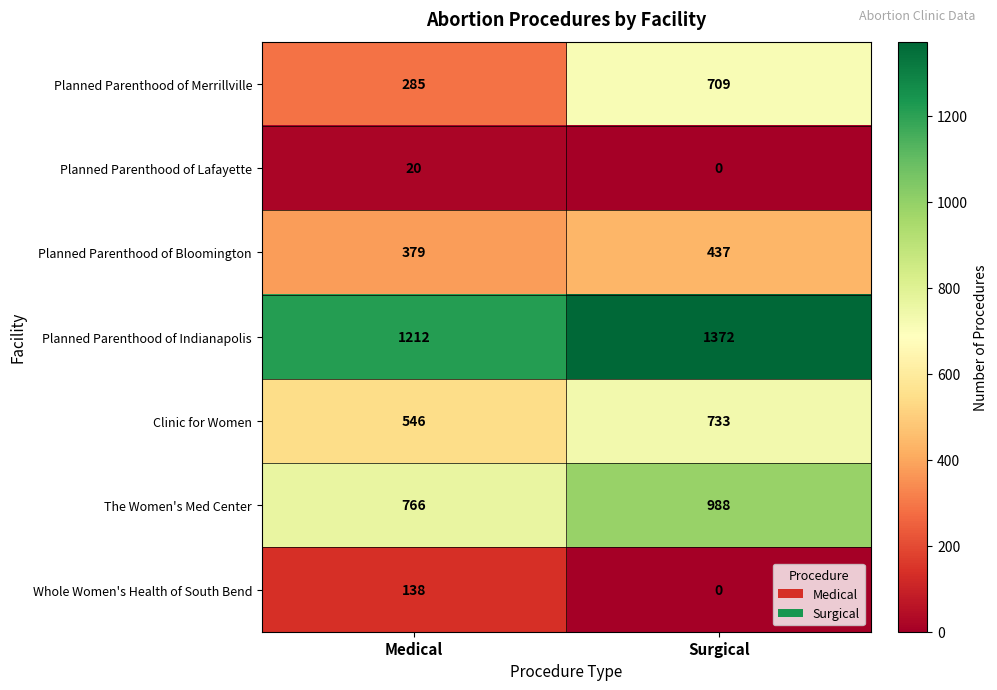

Reading left to right, list all the values displayed in this chart.

Planned Parenthood of Merrillville: 285	709
Planned Parenthood of Lafayette: 20	0
Planned Parenthood of Bloomington: 379	437
Planned Parenthood of Indianapolis: 1212	1372
Clinic for Women: 546	733
The Women's Med Center: 766	988
Whole Women's Health of South Bend: 138	0